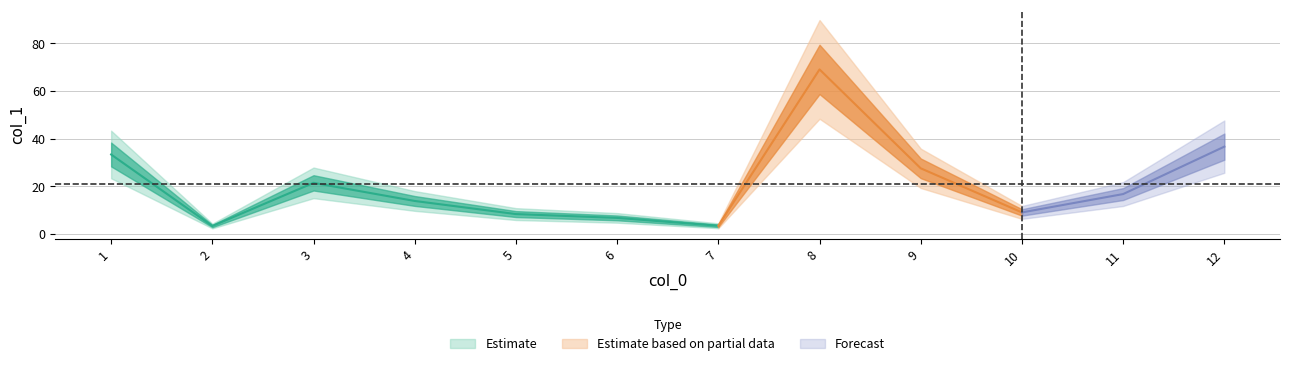

What is the average value?

20.8